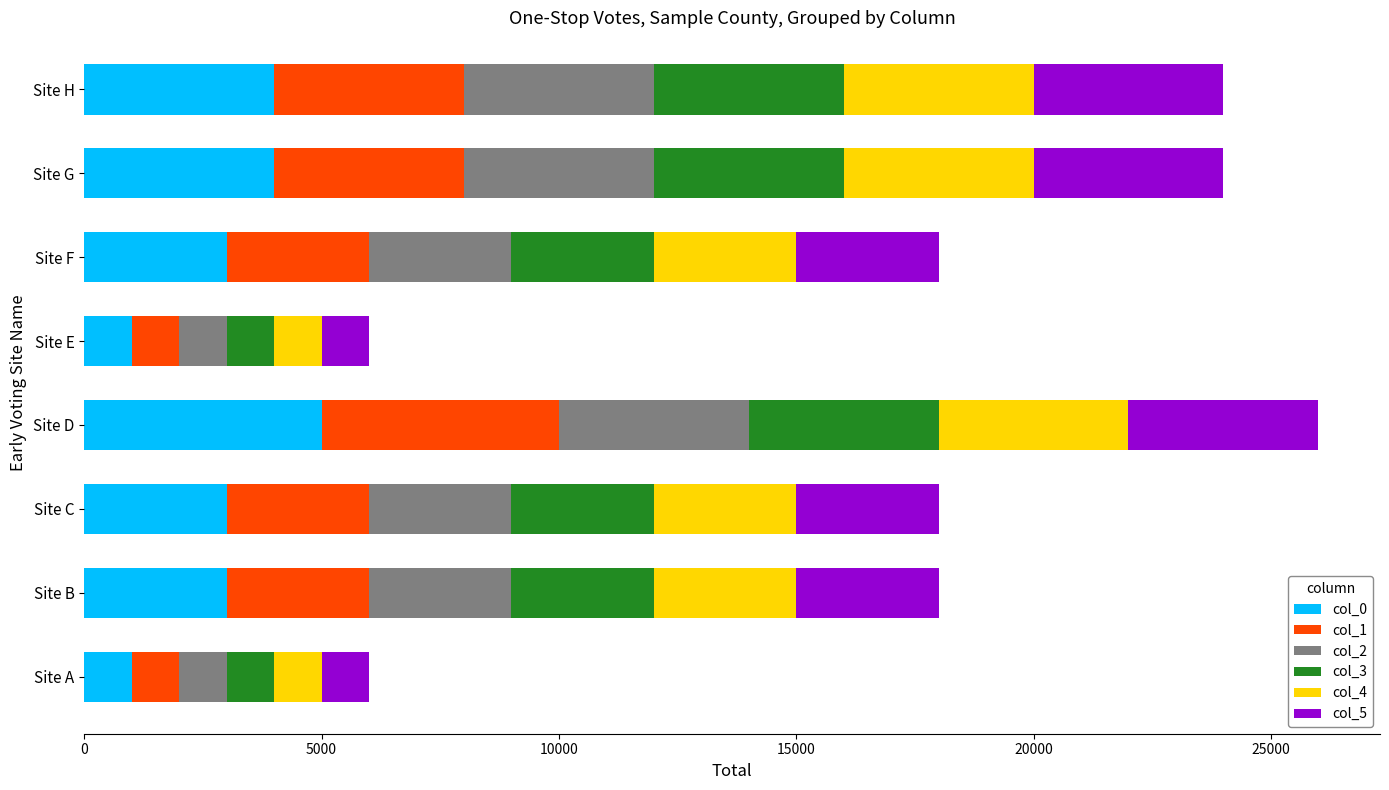

What is the lowest value of the col_0 series?

1000